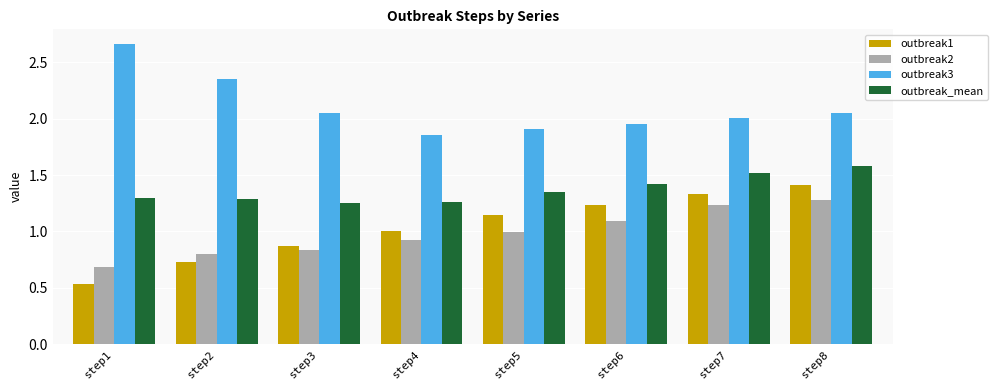

How many bars are there in total?

32